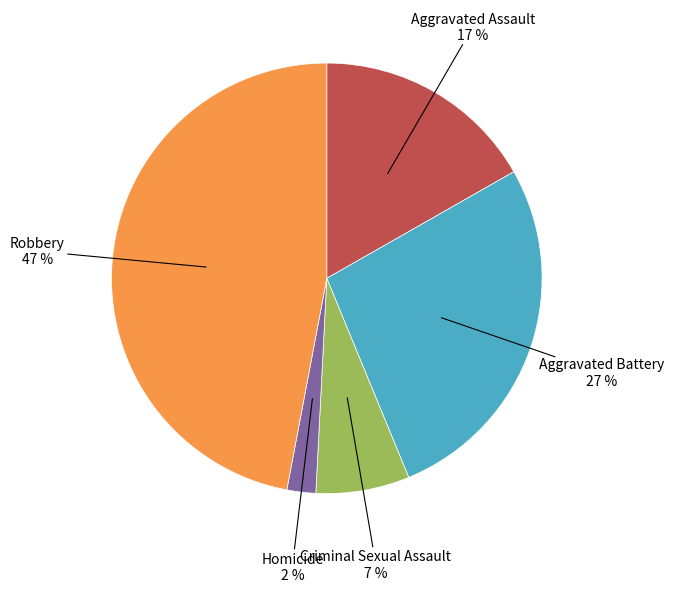

Rank the categories by value from lowest to highest.

Homicide, Criminal Sexual Assault, Aggravated Assault, Aggravated Battery, Robbery